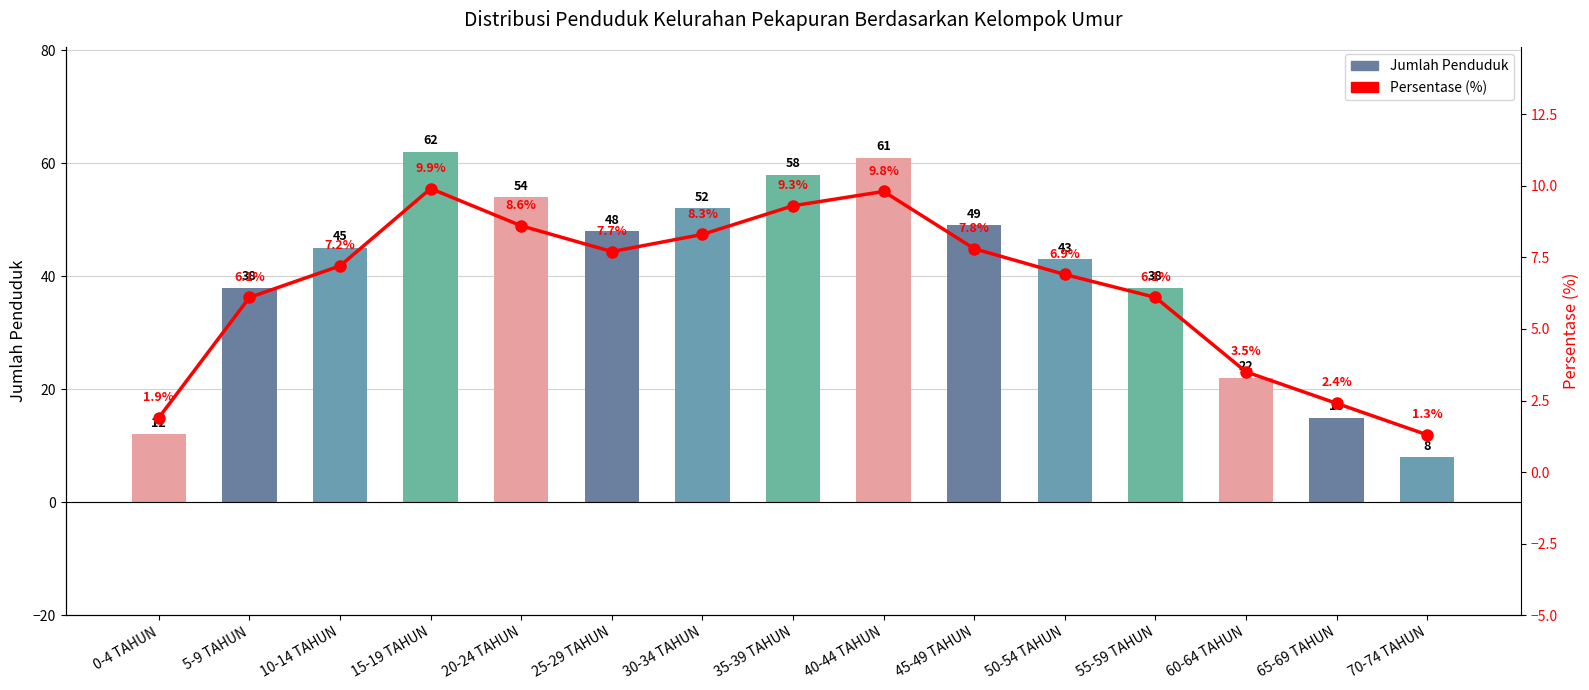

At how many categories does at least one series exceed 7?

15